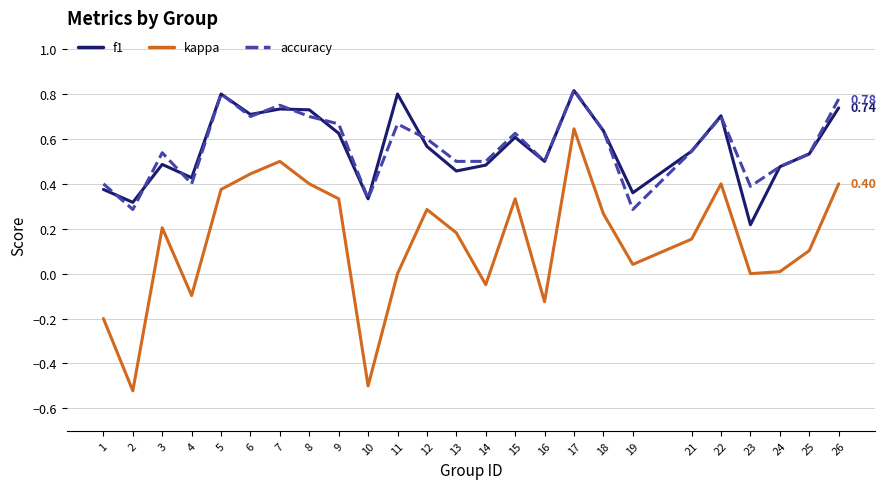

True or false: kappa and accuracy cross at least once.

False